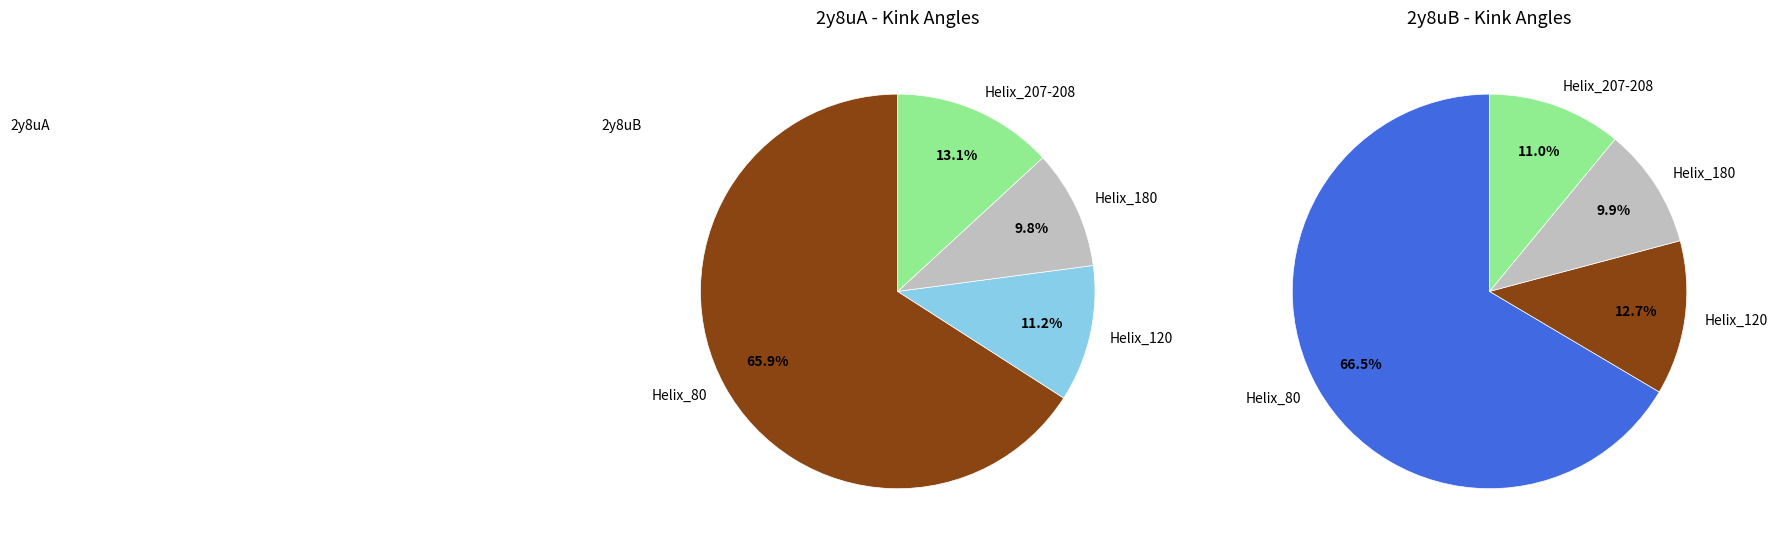

What percentage do Helix_180 and Helix_120 together represent?

20.9%